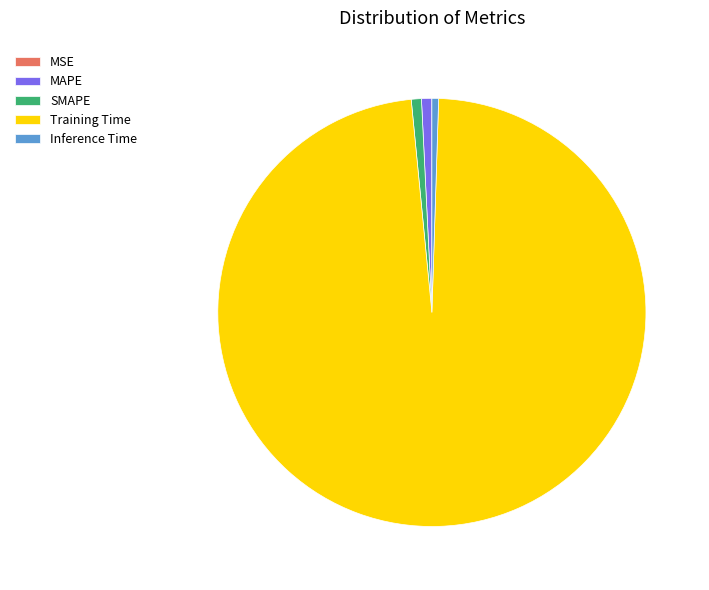

Does Training Time account for over 50% of the chart?

Yes